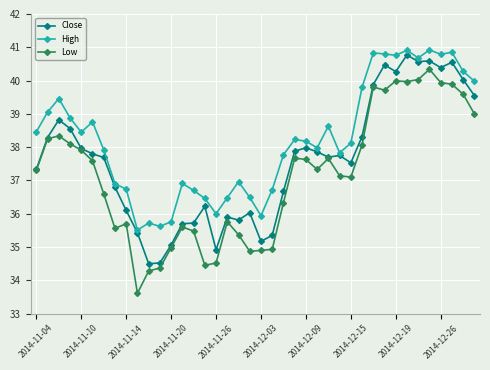

What is the value of the Close point at the 26th from the left?

37.9